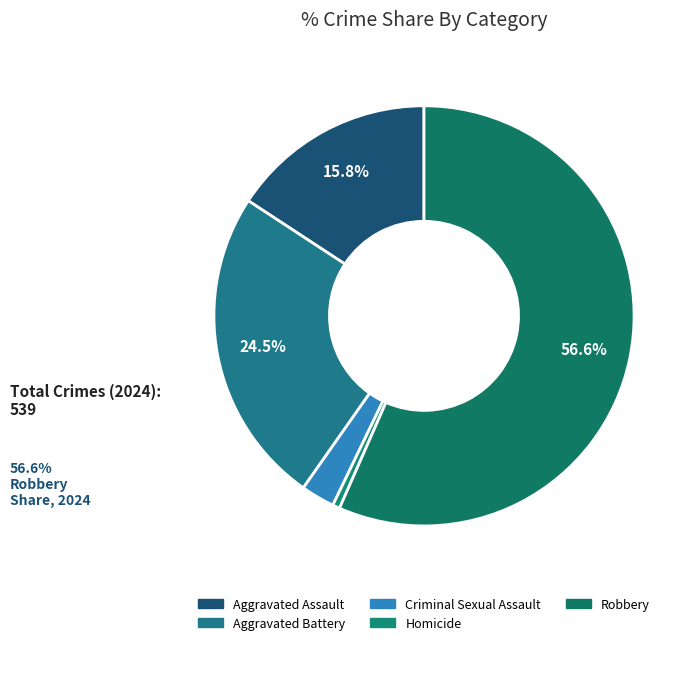

Is it true that Robbery is 63% of the pie?

False